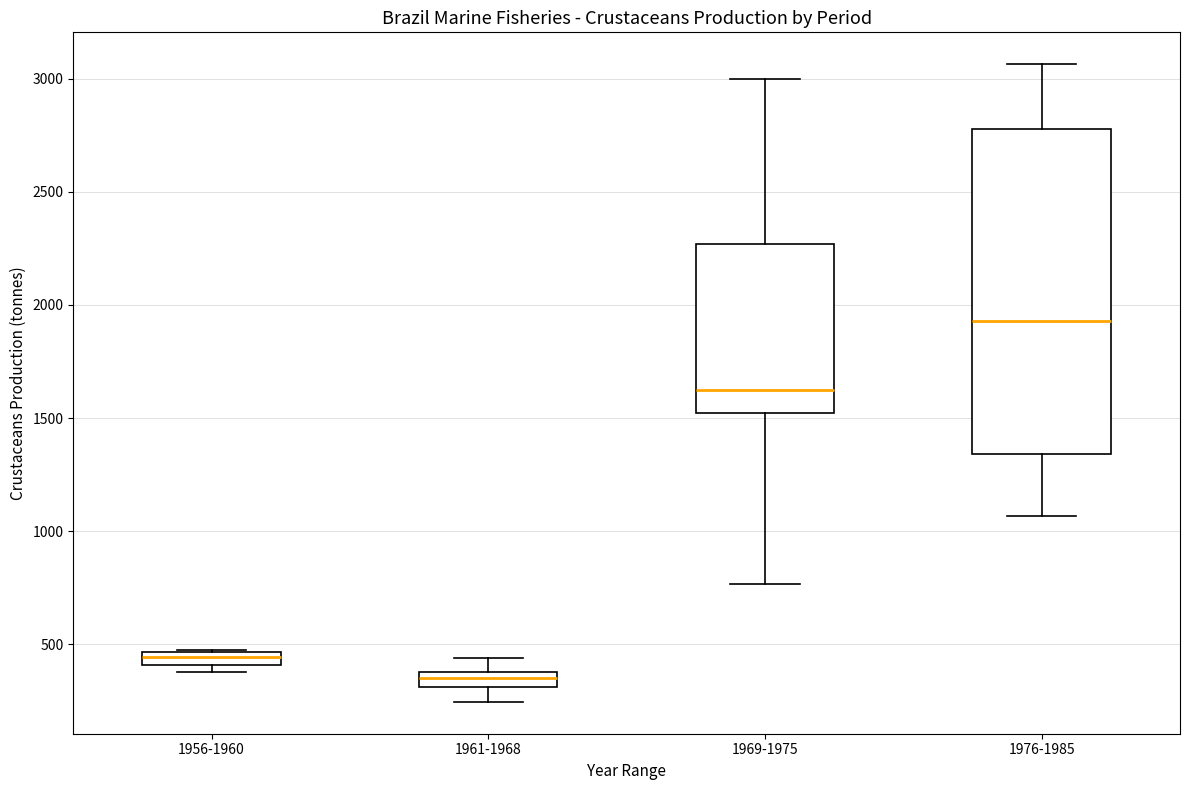

Which box has the lowest median line?

1961-1968